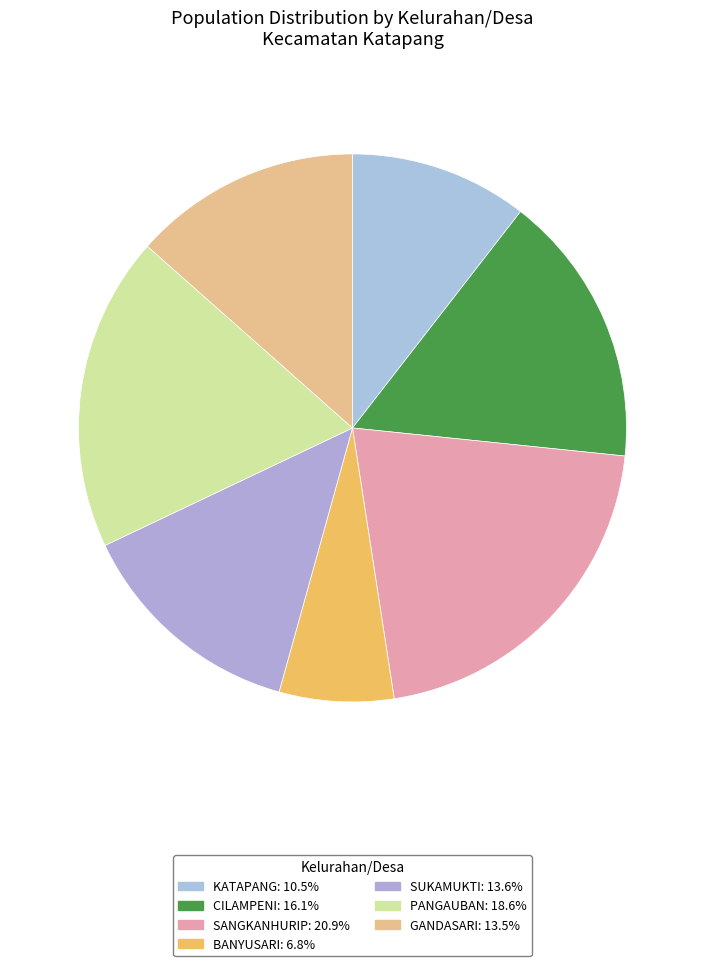

To the nearest percent, what is the difference between the largest and smallest slice percentages?

14%